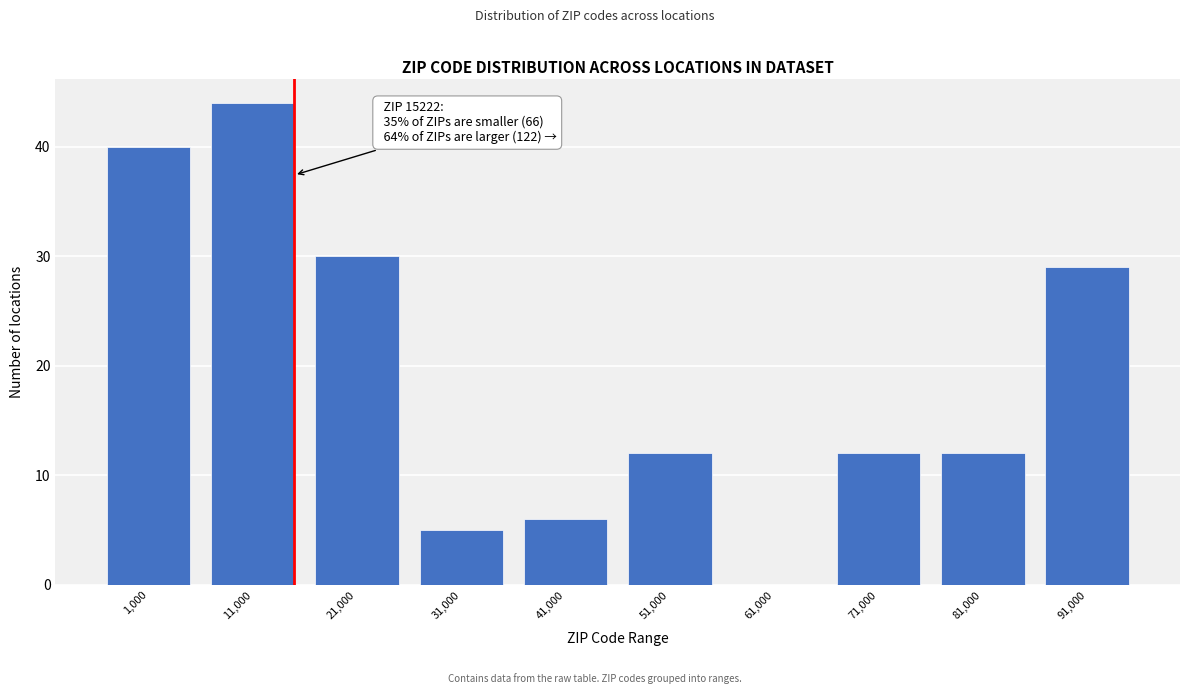

Reading right to left, list all the values displayed in this chart.

91,000=29	81,000=12	71,000=12	61,000=0	51,000=12	41,000=6	31,000=5	21,000=30	11,000=44	1,000=40